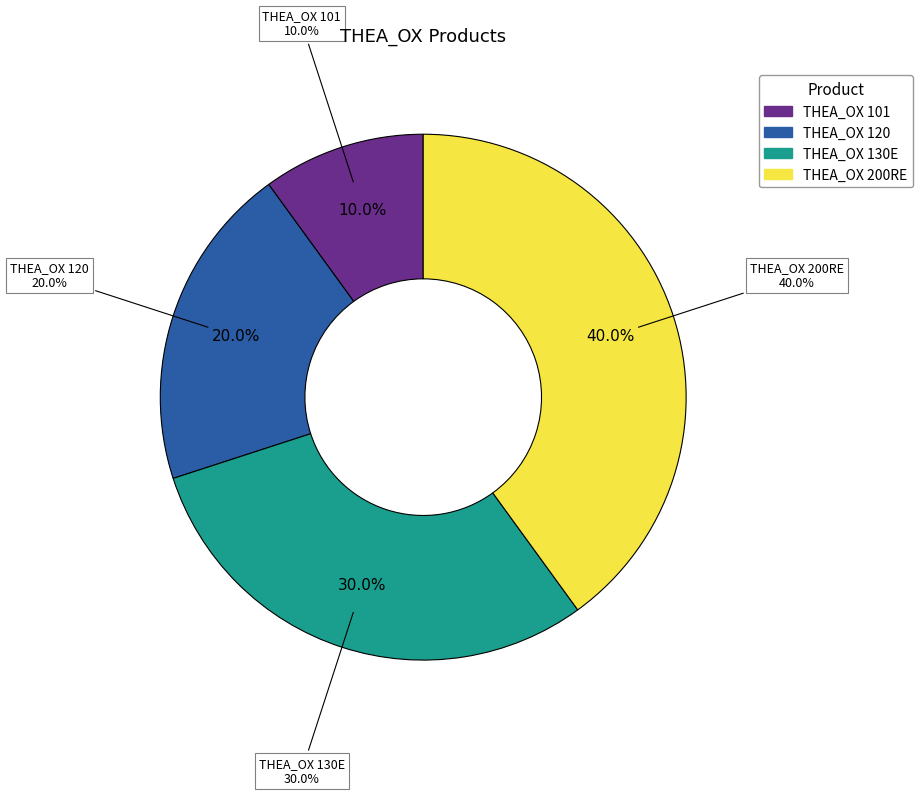

To the nearest percent, what is the difference between the THEA_OX 200RE and THEA_OX 120 slice percentages?

20%